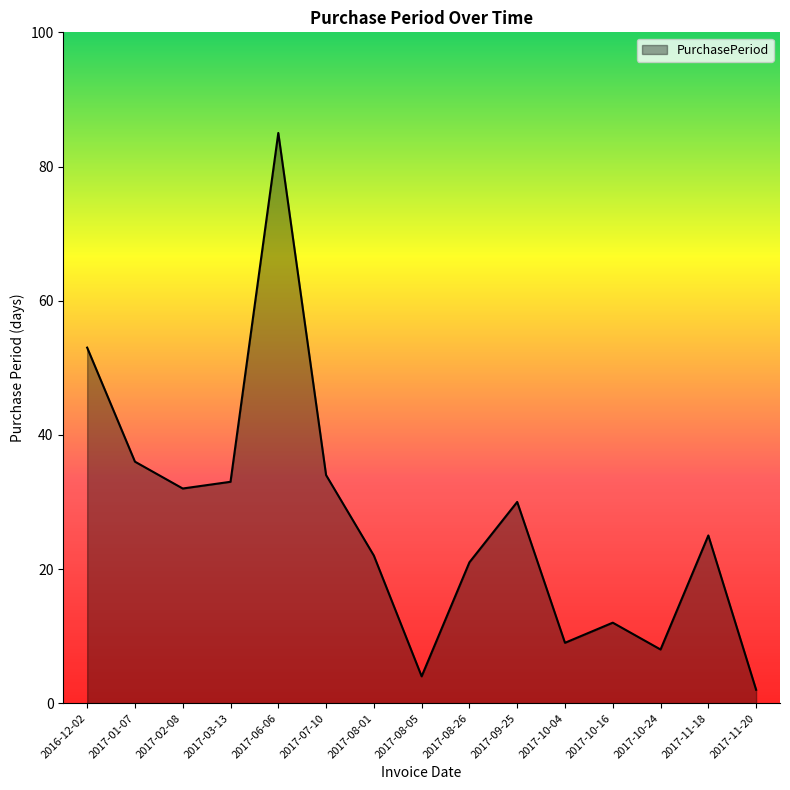

Approximately how many times larger is the value at 2017-09-25 compared to 2017-10-04?

3.3